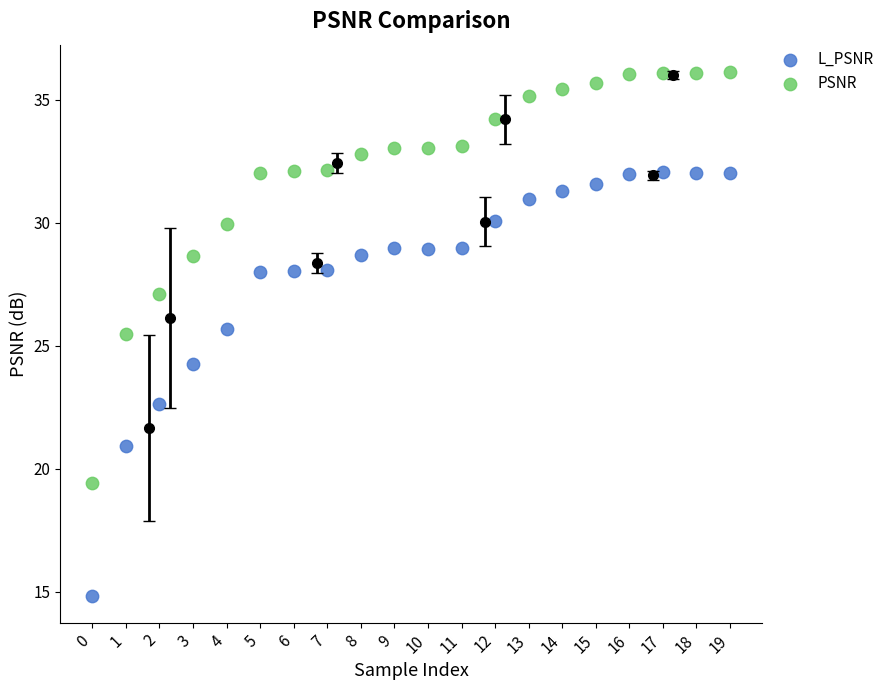

Across all data points, what is the range of Y values (max minus min)?

21.3